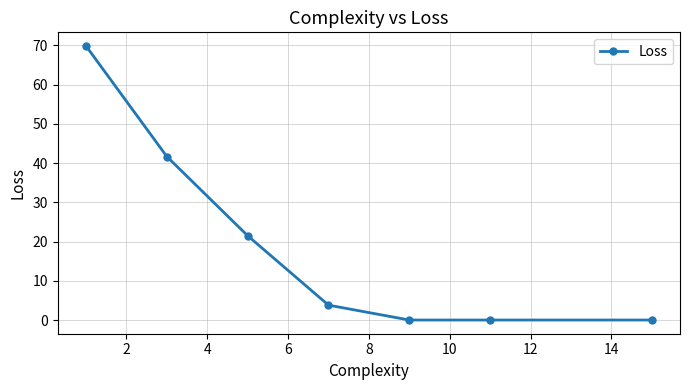

What is the maximum value shown in the chart?

69.8